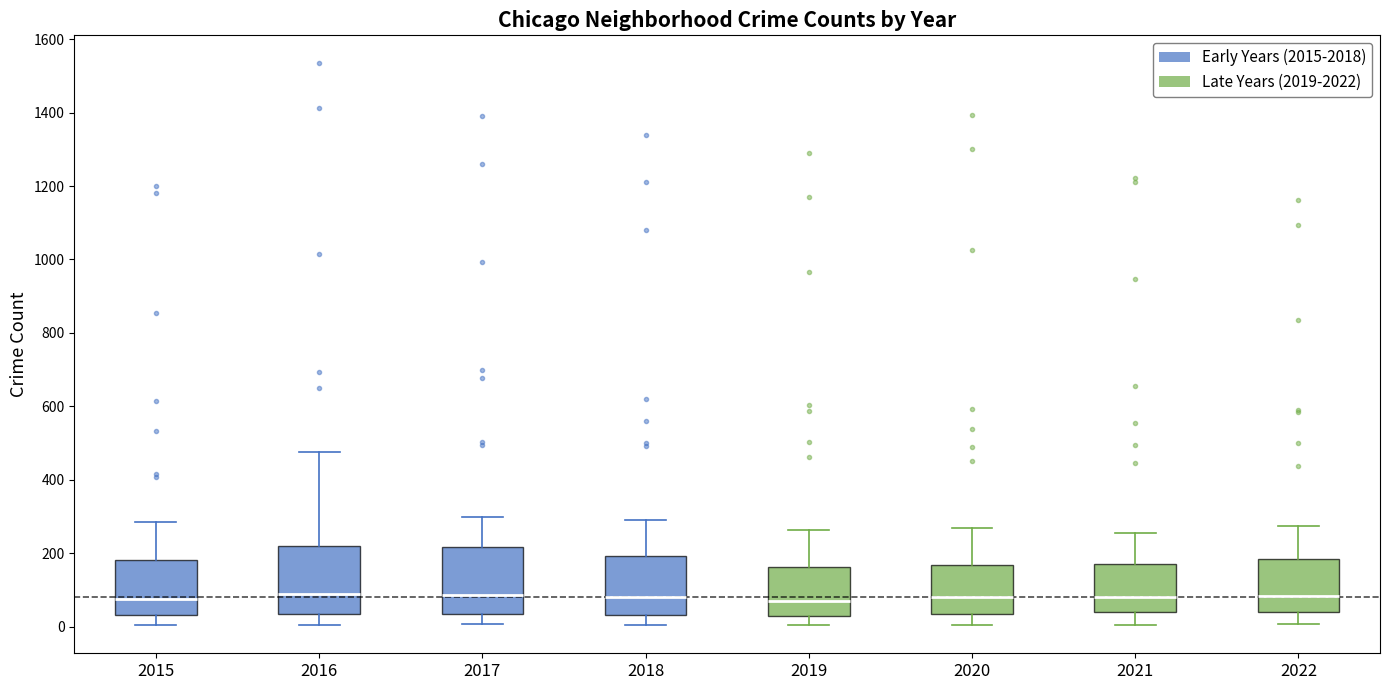

Where is the upper edge of the box at x = 2020 on the y-axis? The values are not printed on the chart, so give them approximately, as read against the axis.

160